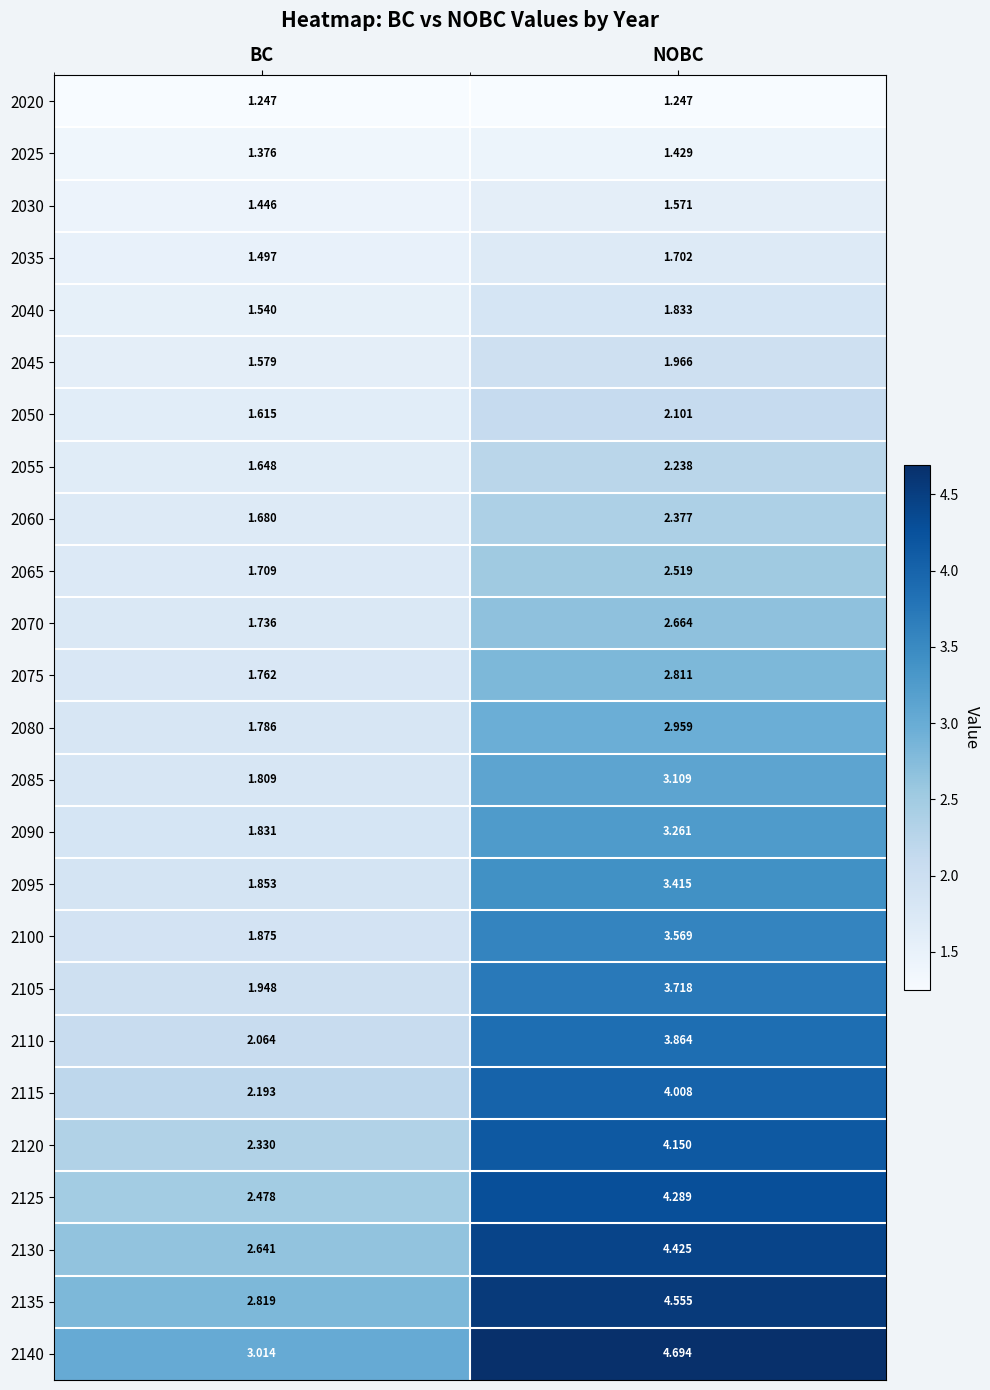

Which category has the highest value across all series?

NOBC